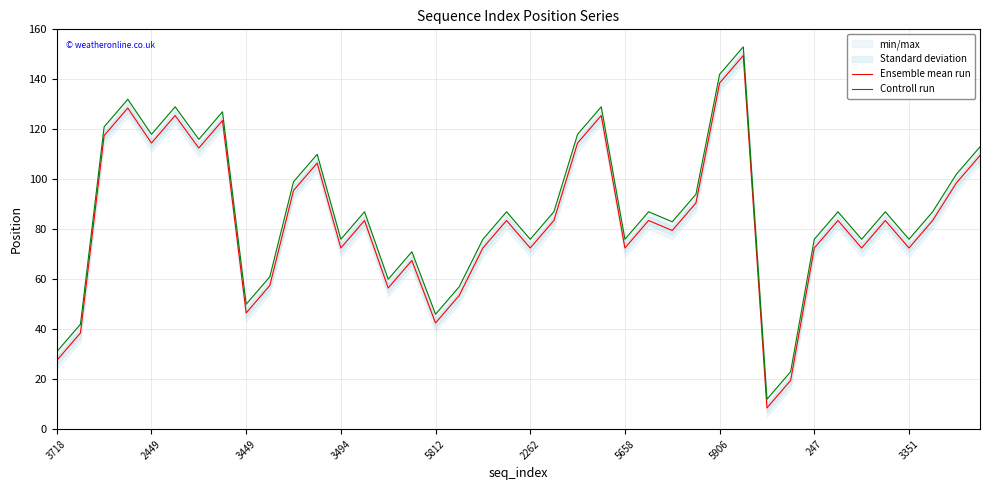

What is the maximum value for Ensemble mean run?

149.5